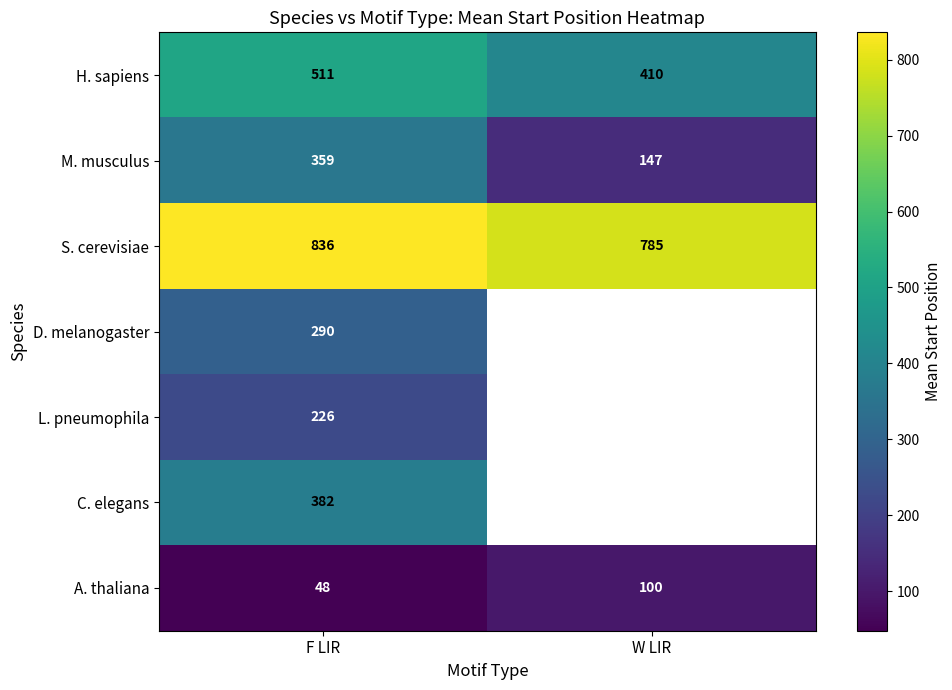

Rank the series at F LIR from highest to lowest value.

S. cerevisiae, H. sapiens, C. elegans, M. musculus, D. melanogaster, L. pneumophila, A. thaliana